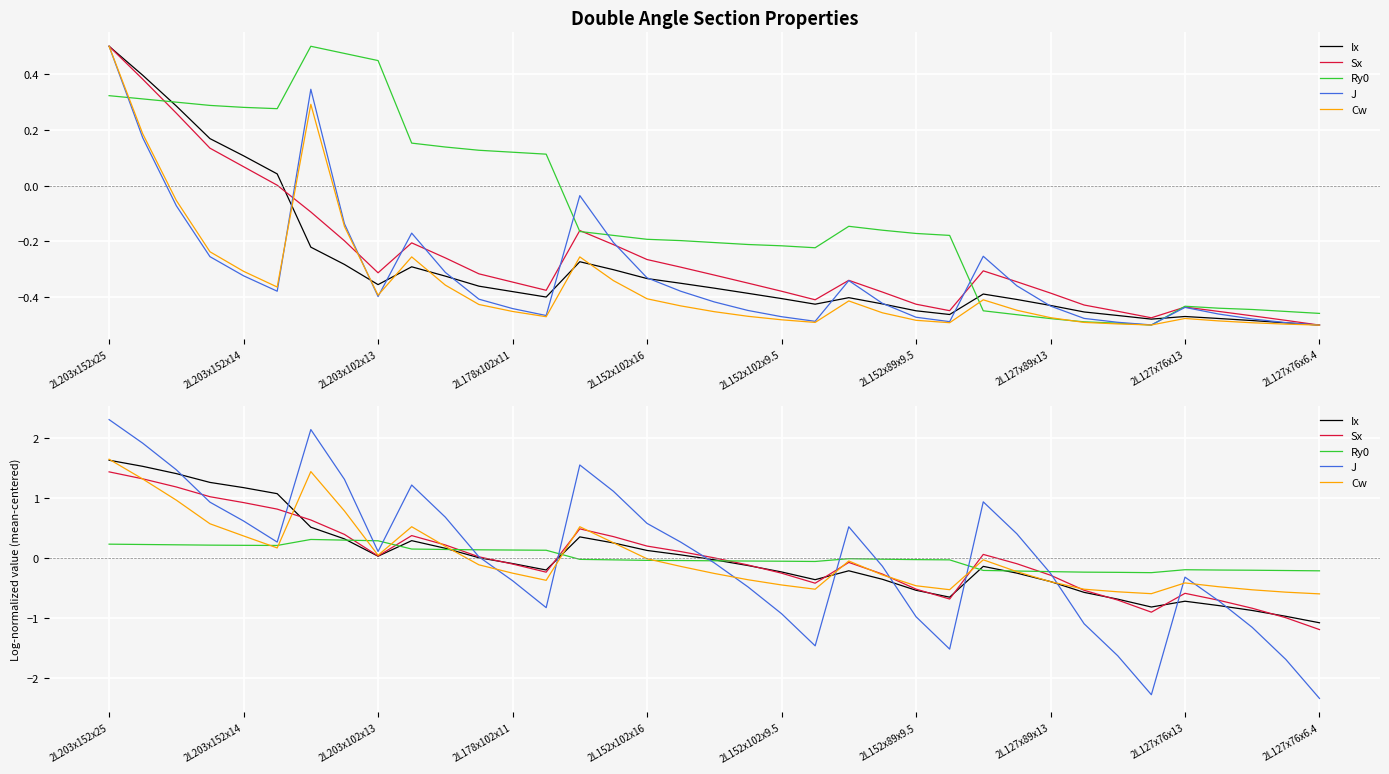

True or false: J has more than 2 interior local peaks.

True